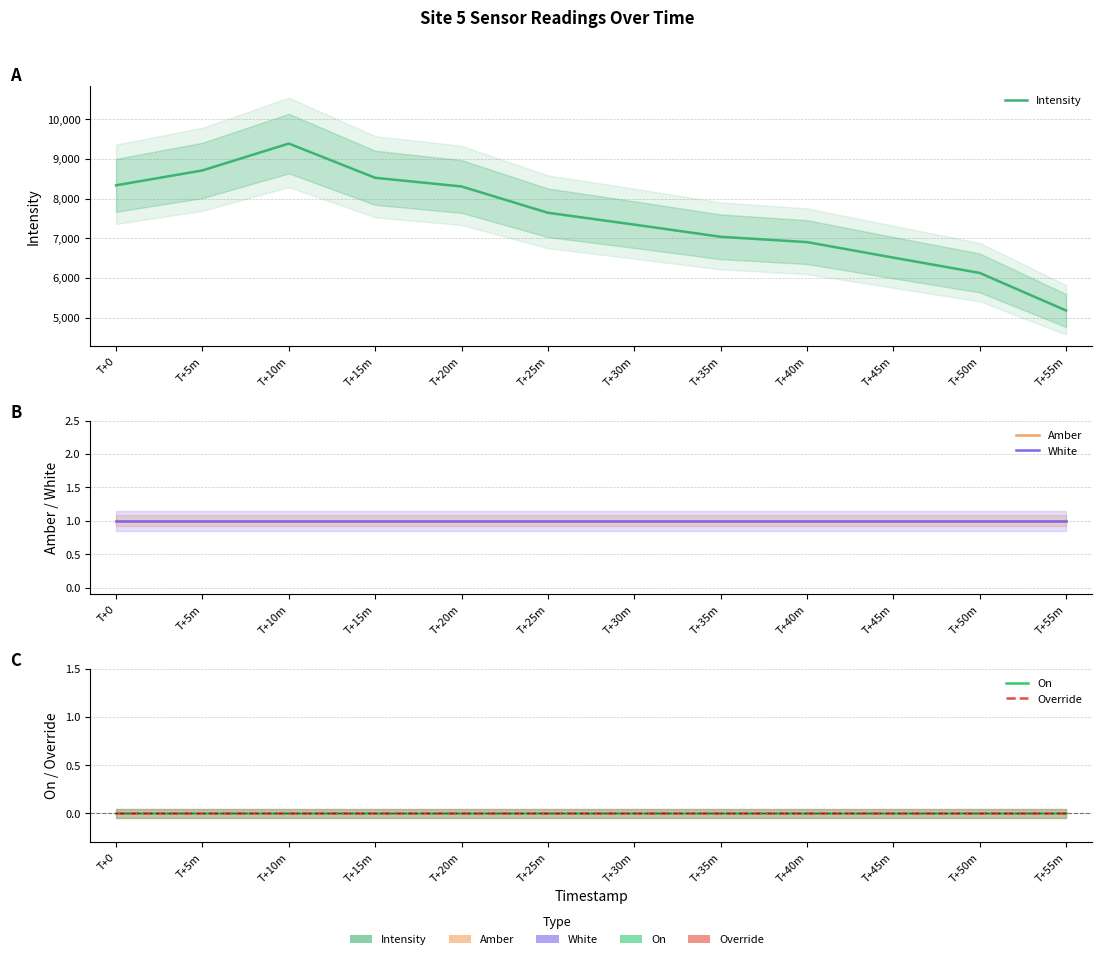

What position from the right is T+40m?

4